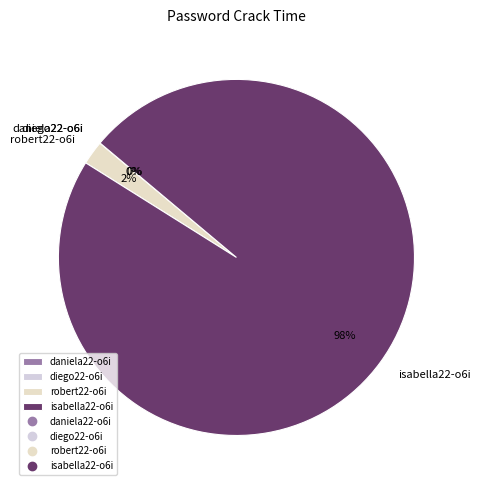

To the nearest percent, what is the average slice percentage?

25%